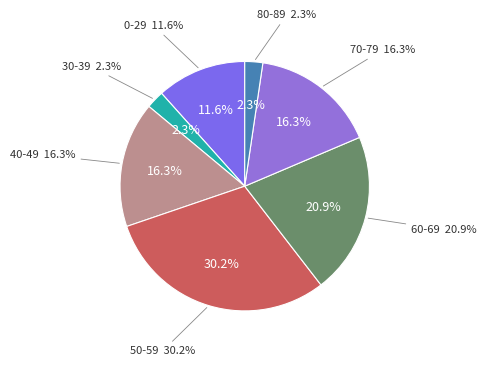

True or false: 0-29 accounts for 12% of the total.

True